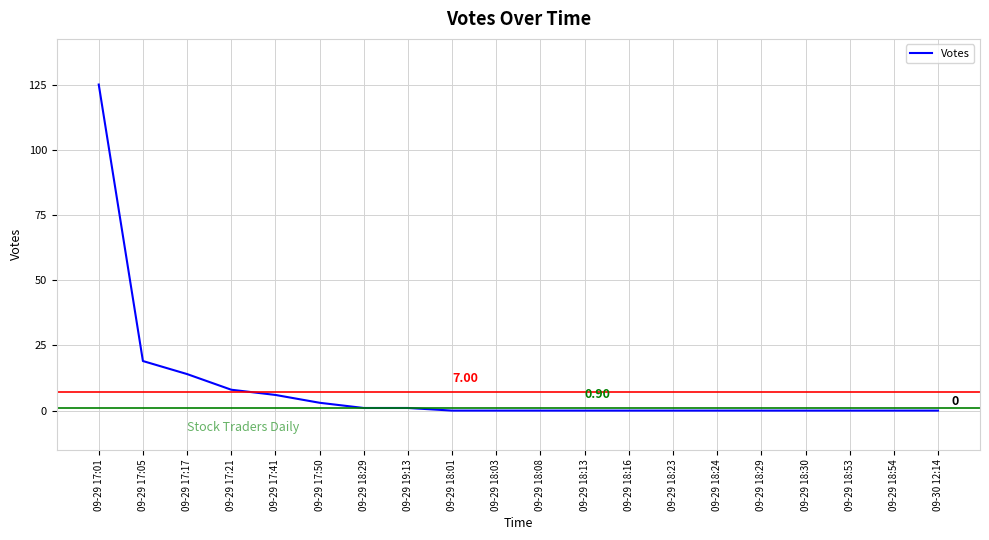

Does the chart display data point markers on the line(s)?

No